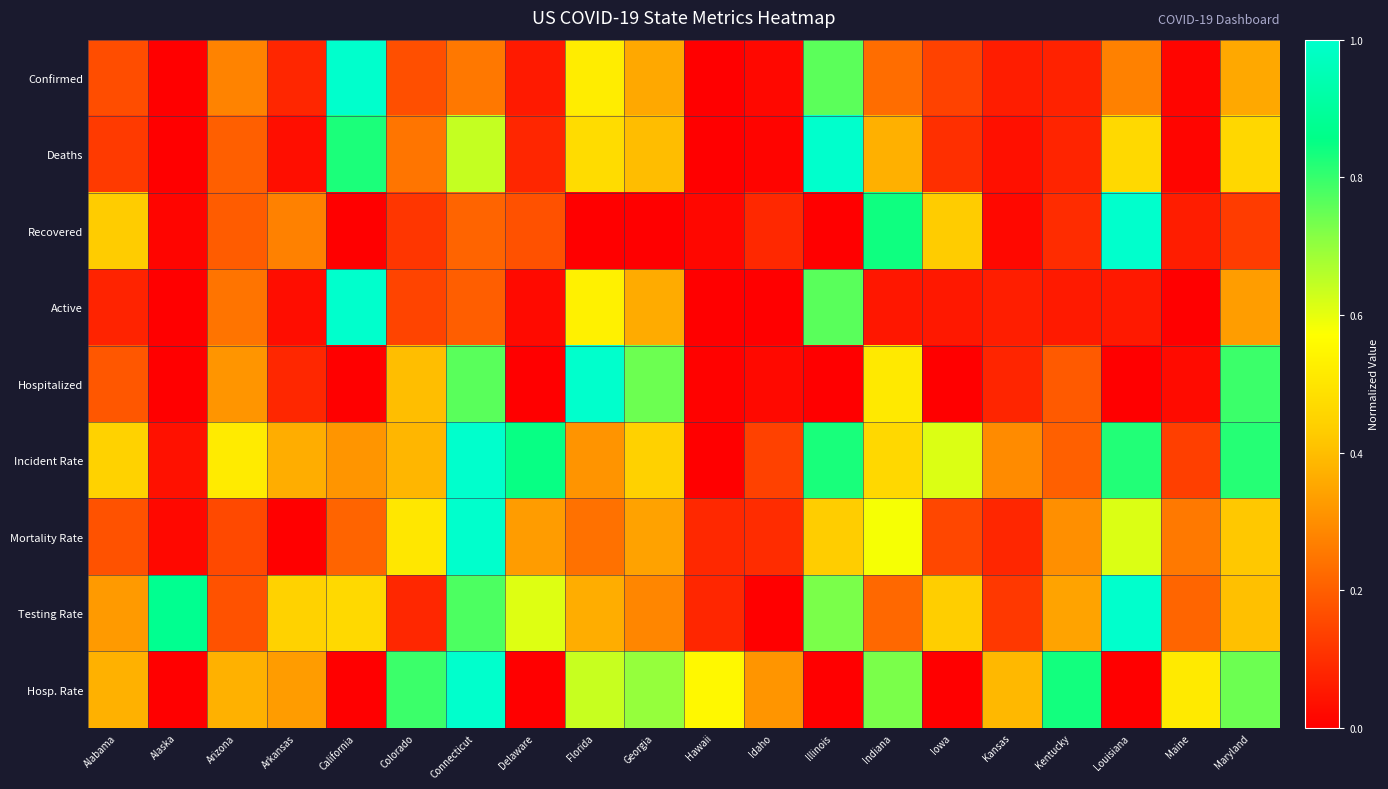

How many distinct data groups are displayed?

9